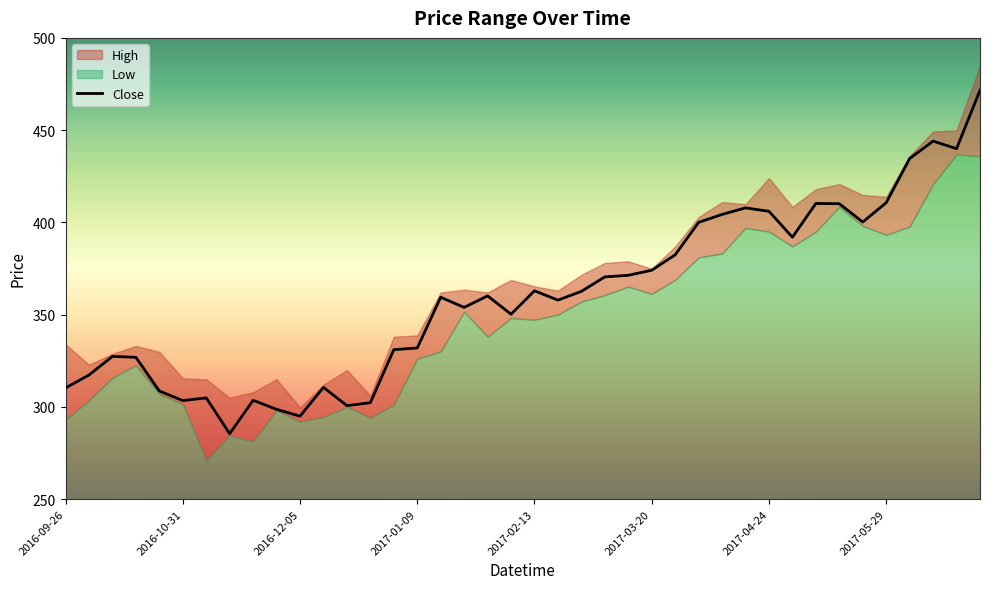

What is the maximum value for Close?

471.6